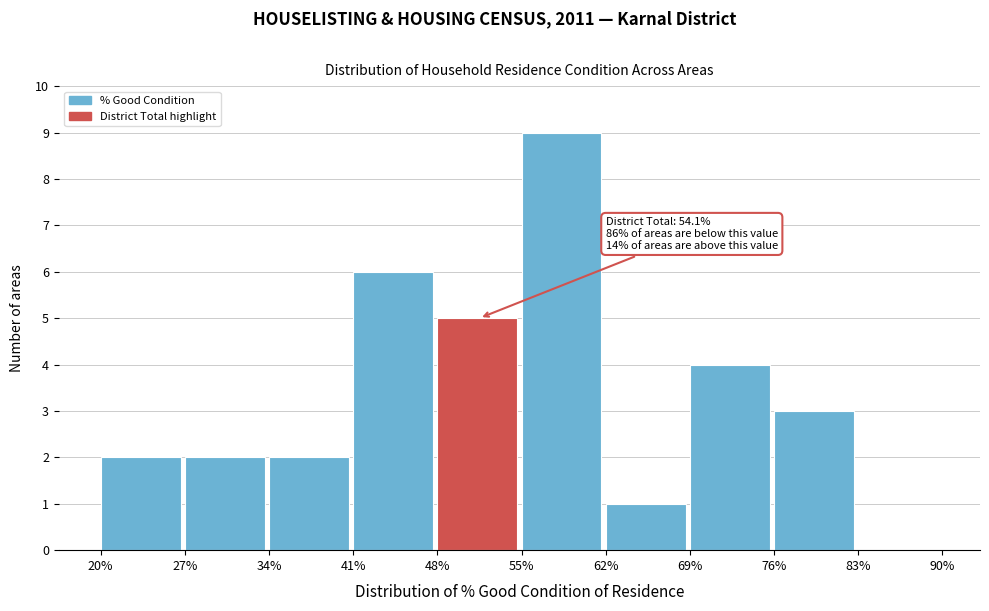

Which range on the x-axis has the tallest bar?

55% to 62%